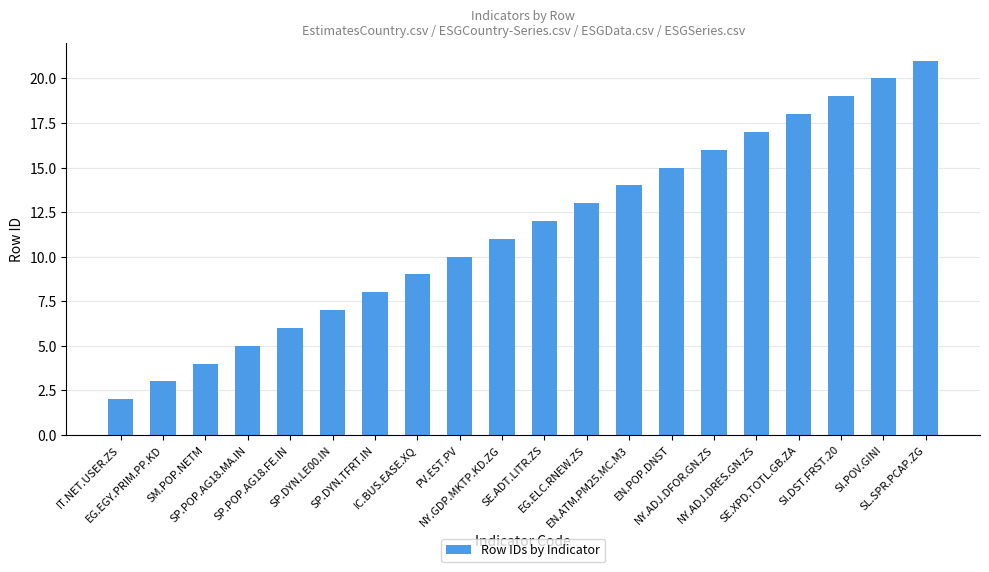

Reading left to right, list all the values displayed in this chart.

2	3	4	5	6	7	8	9	10	11	12	13	14	15	16	17	18	19	20	21